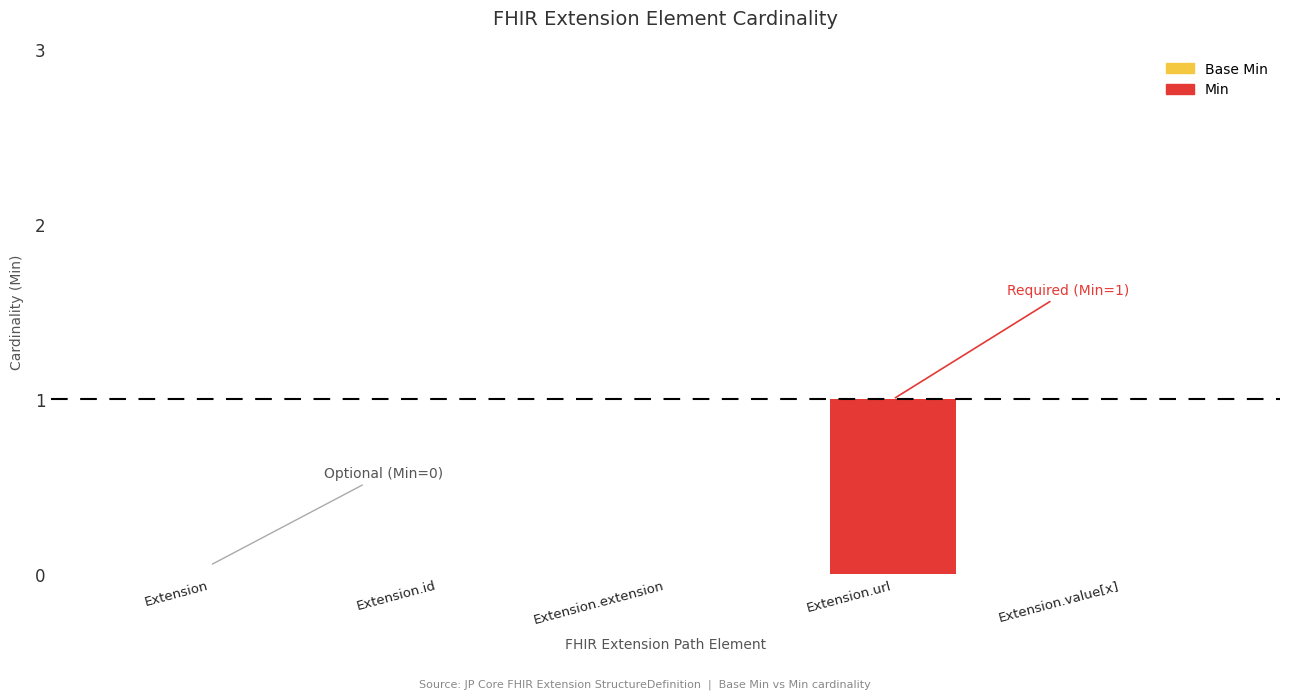

How many bars are there in each group?

2